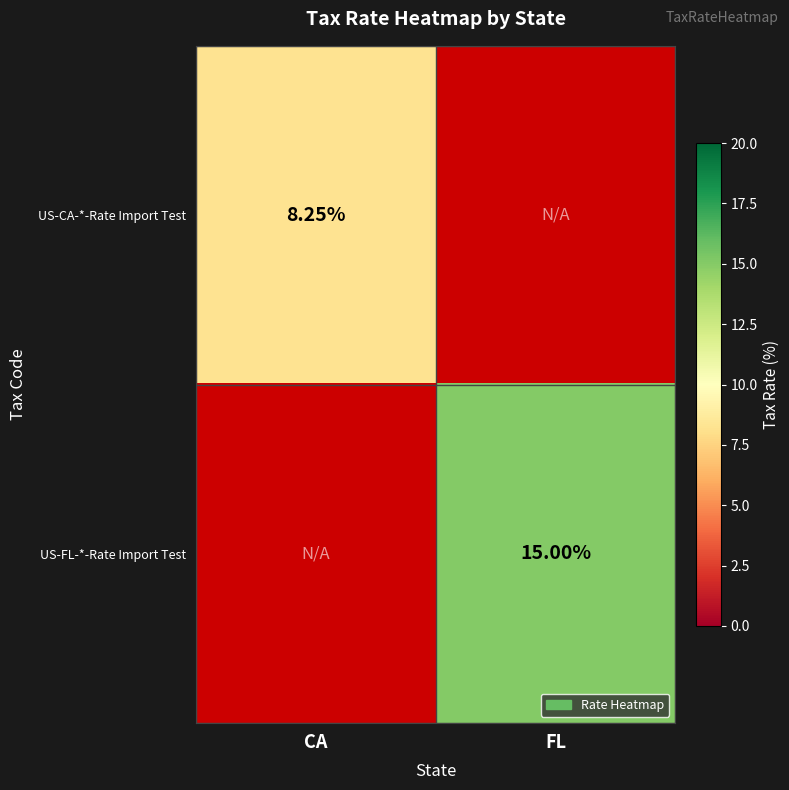

Rank the series at FL from lowest to highest value.

US-CA-*-Rate Import Test, US-FL-*-Rate Import Test